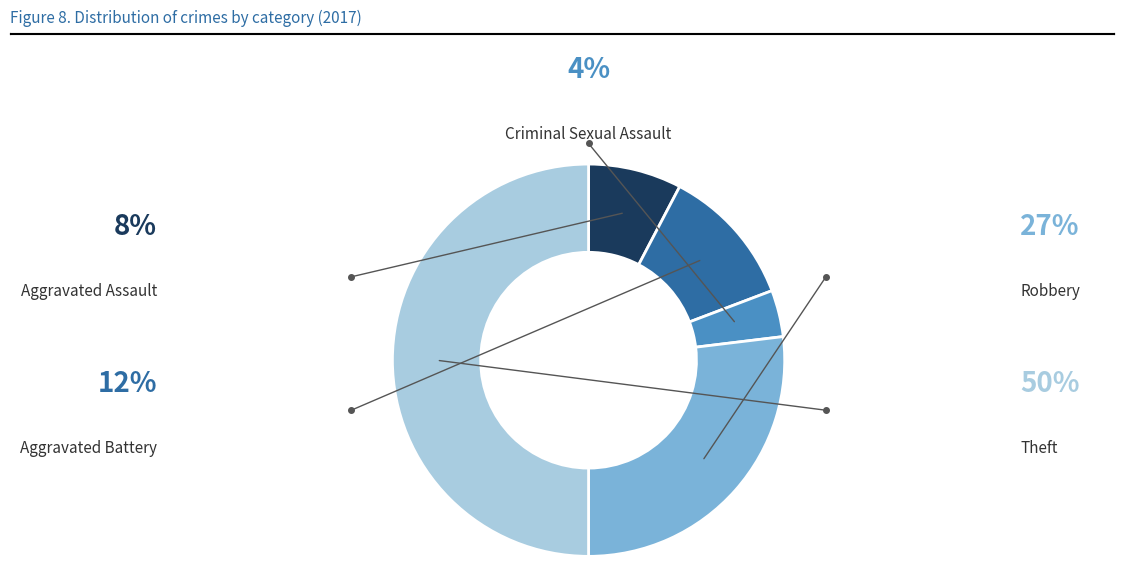

Count the number of slices in the pie.

5